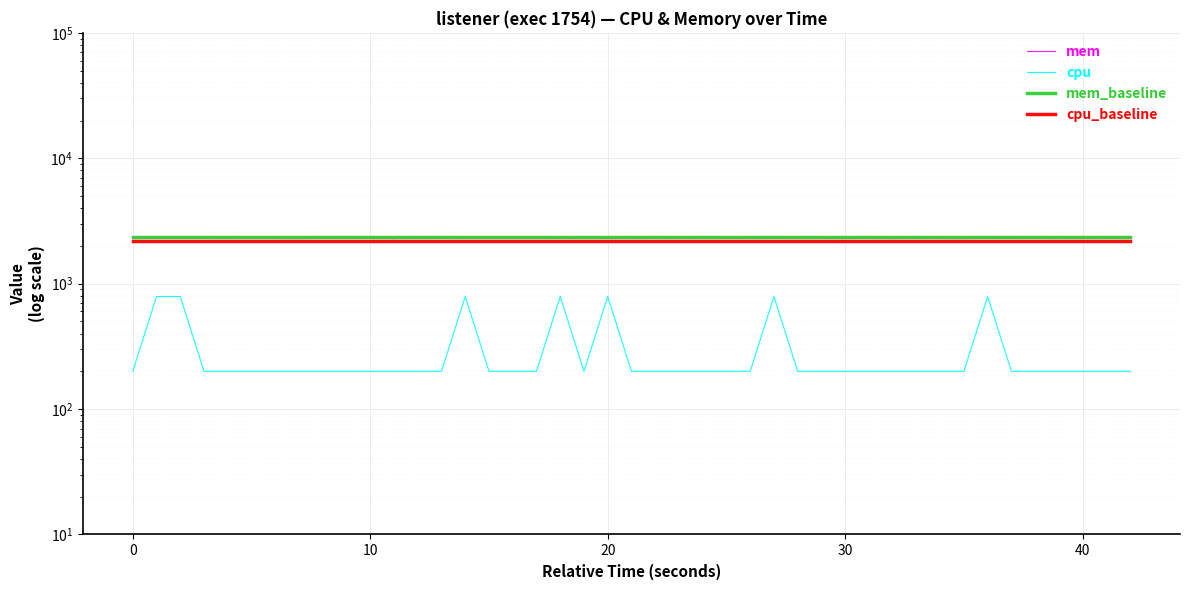

Which series has the widest spread of values?

cpu